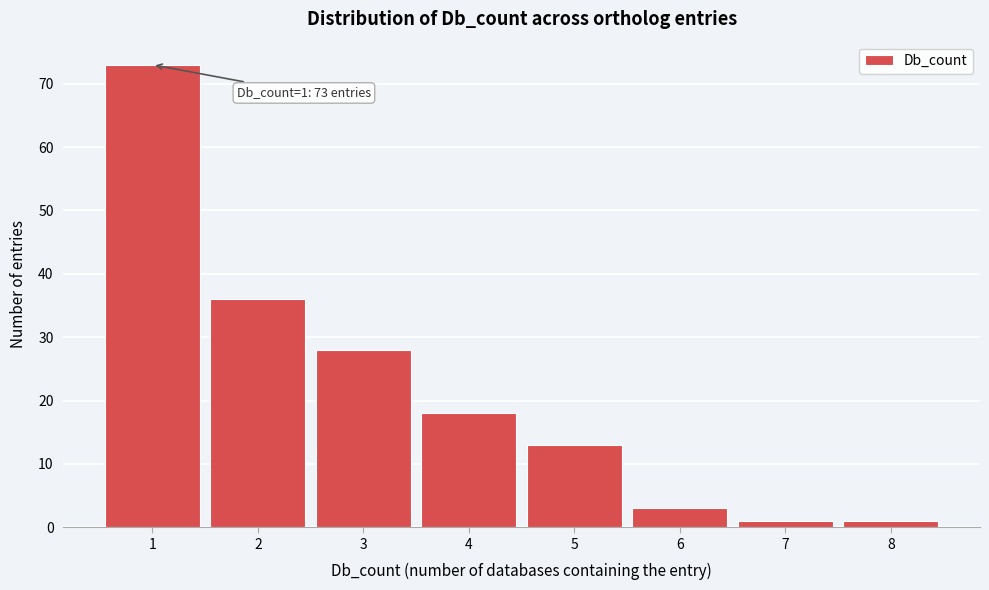

Over which range of the x-axis is the bar tallest?

0.5 to 1.5